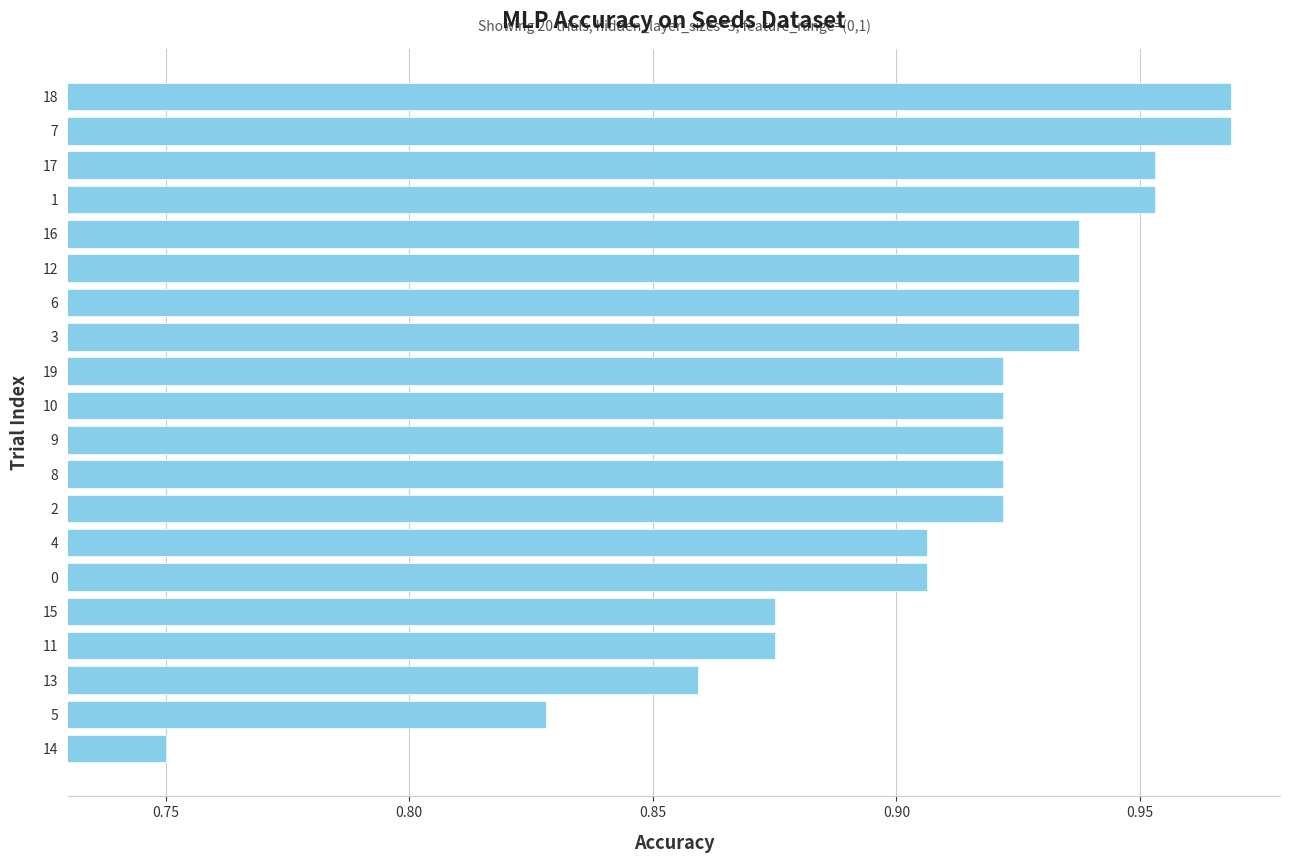

What is the sum of all values?

18.2